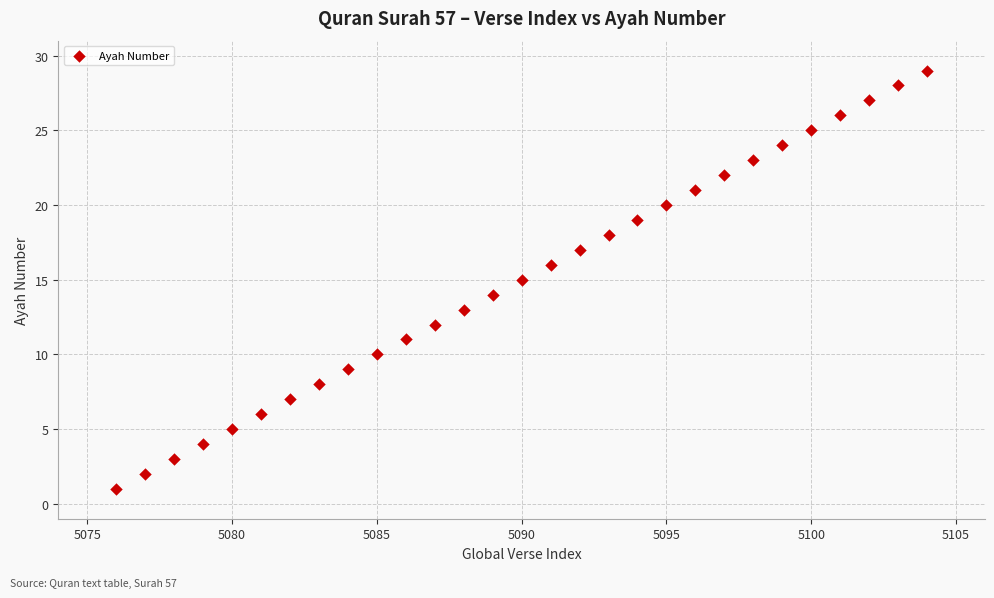

What is the range of Y values (max minus min)?

28